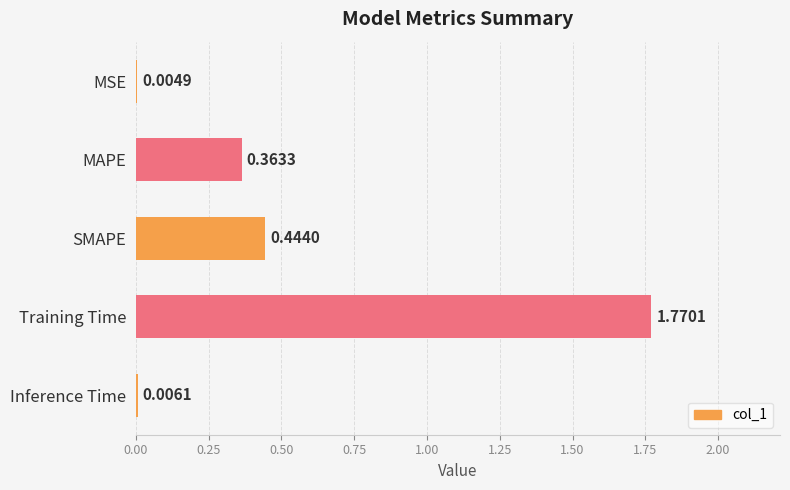

Between MSE and Training Time, which is larger?

Training Time